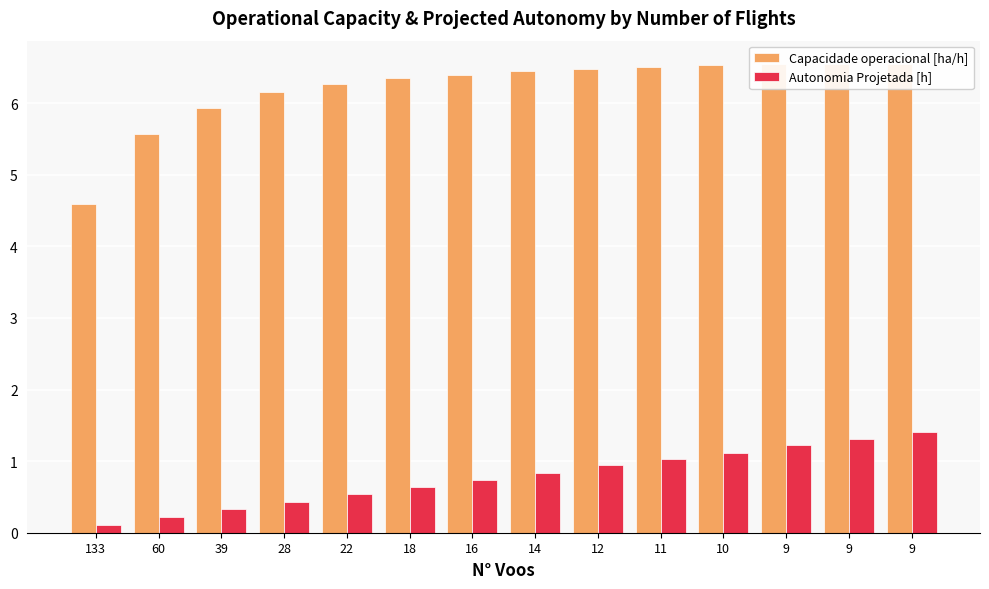

How many data points in Capacidade operacional [ha/h] are less than 6?

3